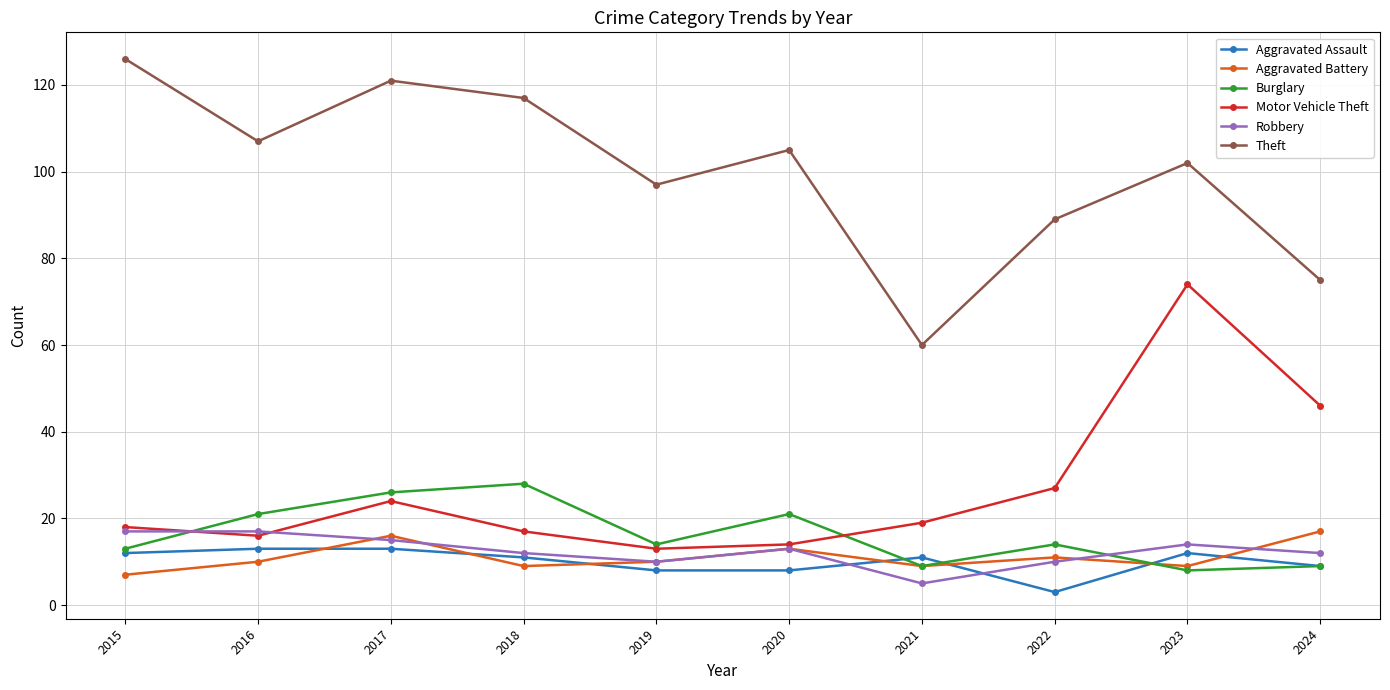

At how many categories does at least one series exceed 95?

7